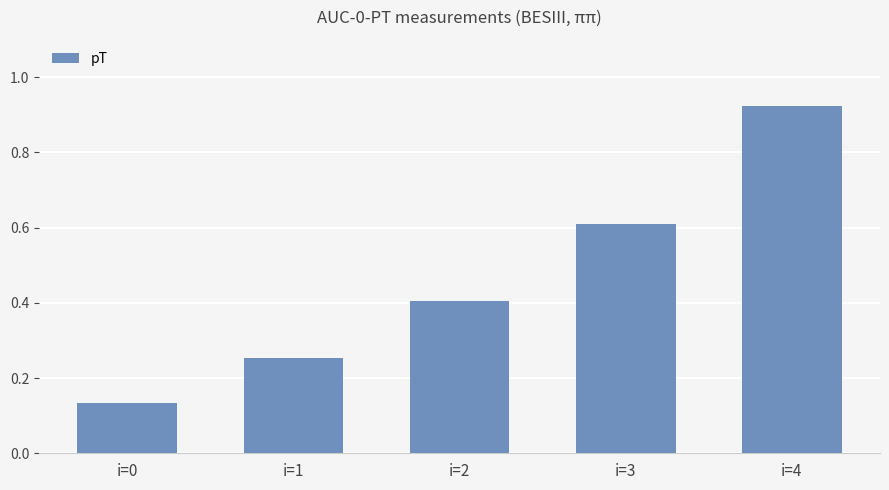

What value does the data have at i=2?

0.4